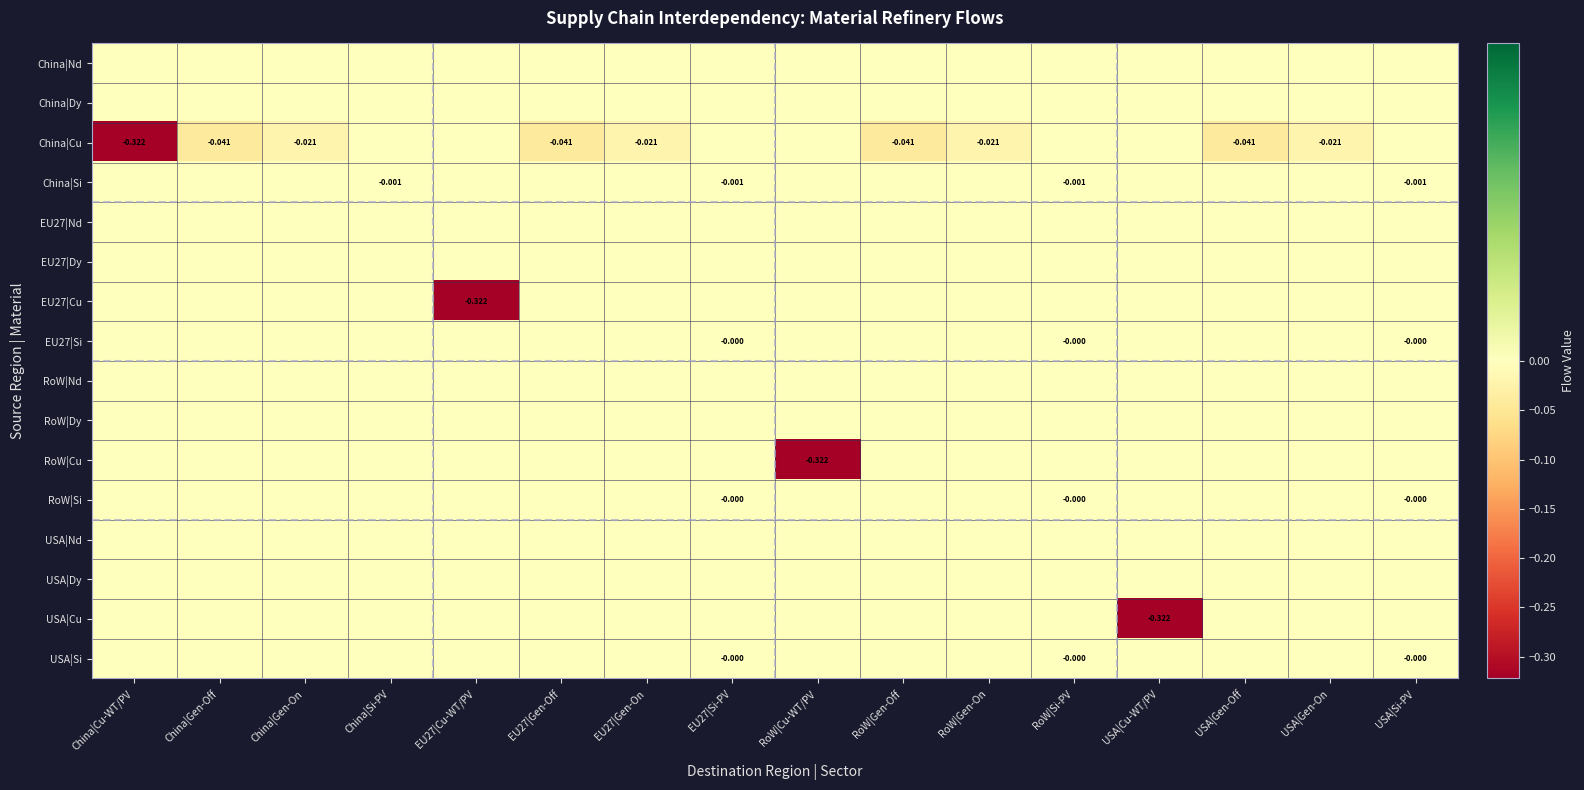

Which category has the lowest value in the RoW|Si series?

RoW|Si-PV